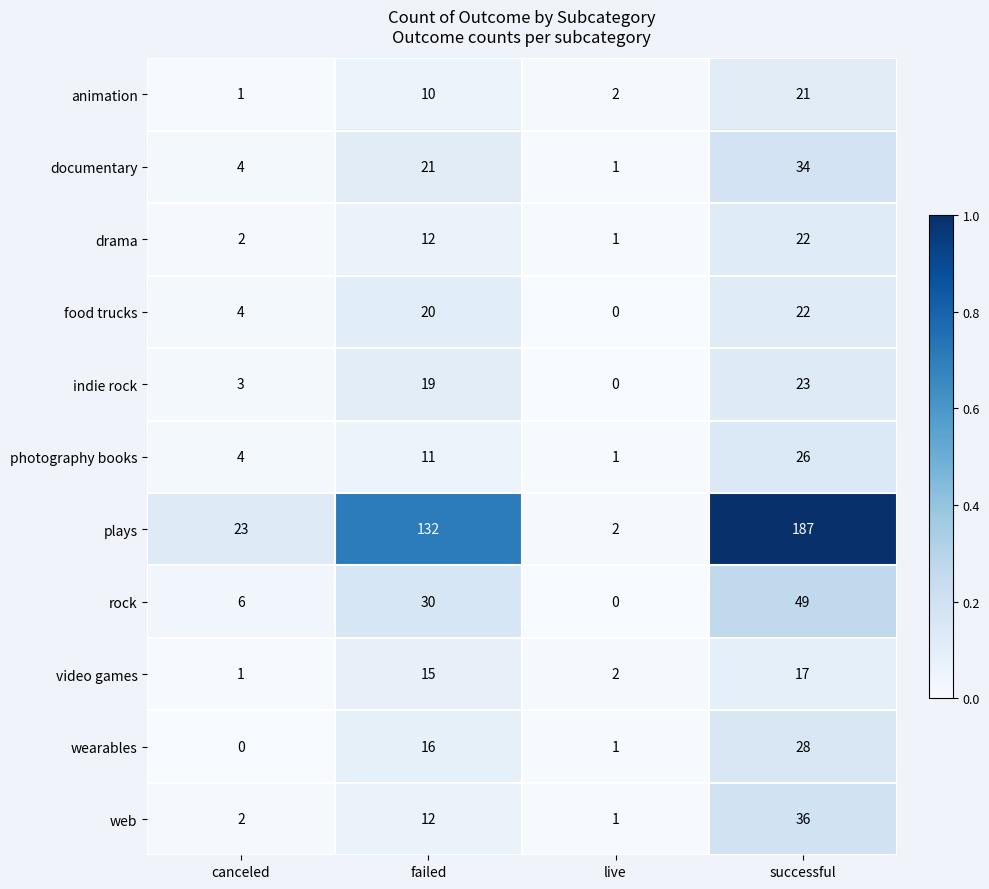

Which series has the largest range (max minus min)?

plays